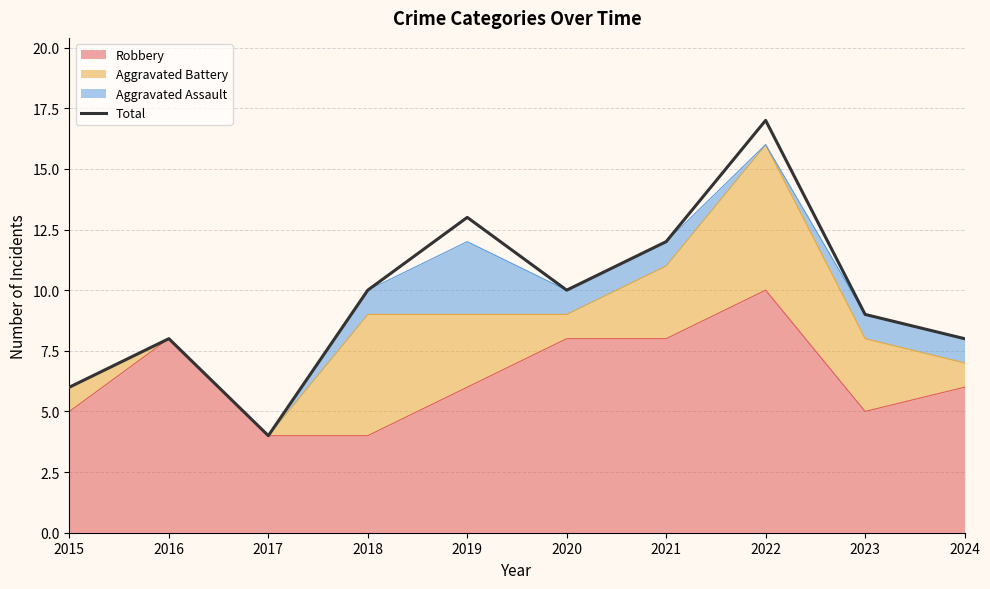

True or false: there are more than 2 points higher than both neighbors.

True